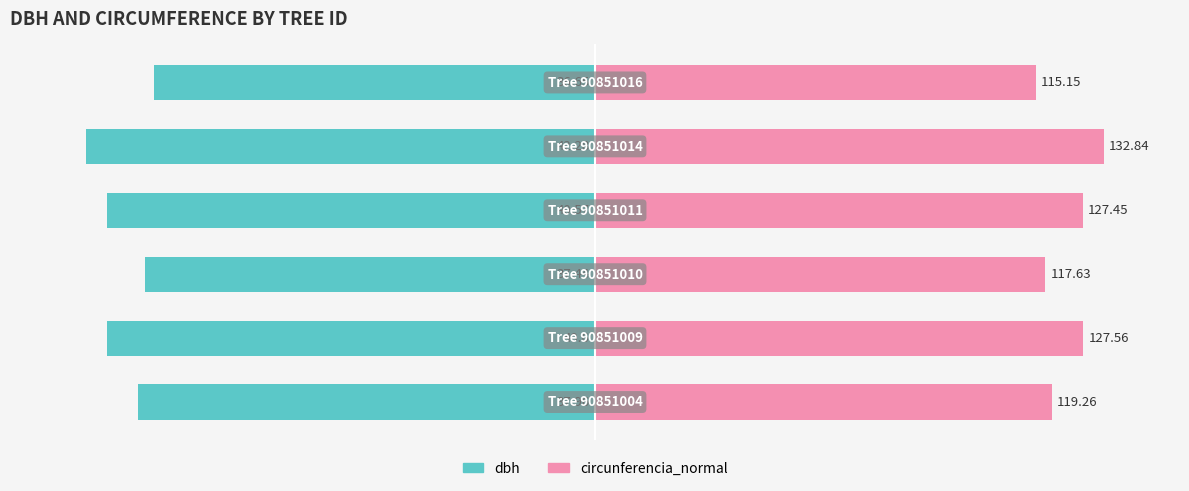

At how many categories does at least one series exceed 28?

6